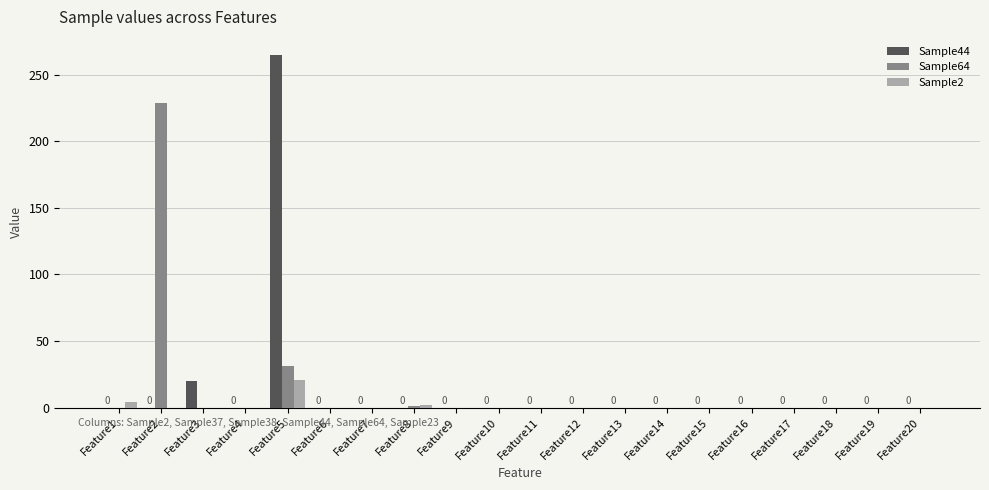

At which label does Sample2 reach its peak?

Feature5